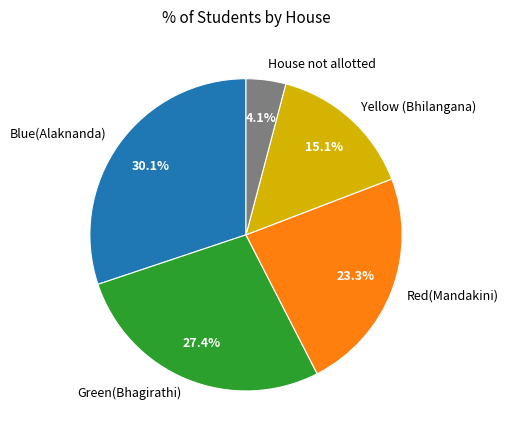

What percentage is the House not allotted slice, to the nearest percent?

4%